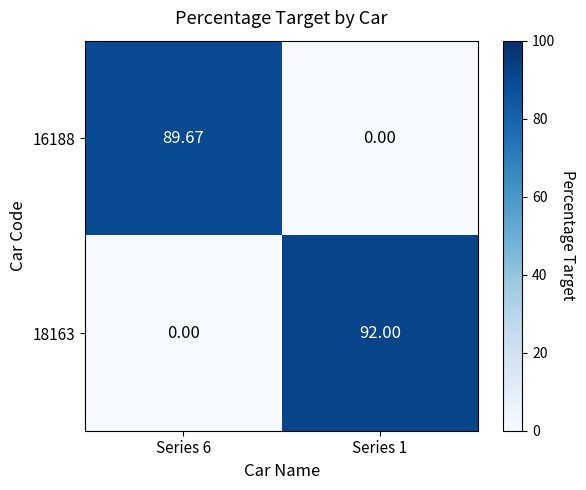

Count the number of categories in the chart.

2